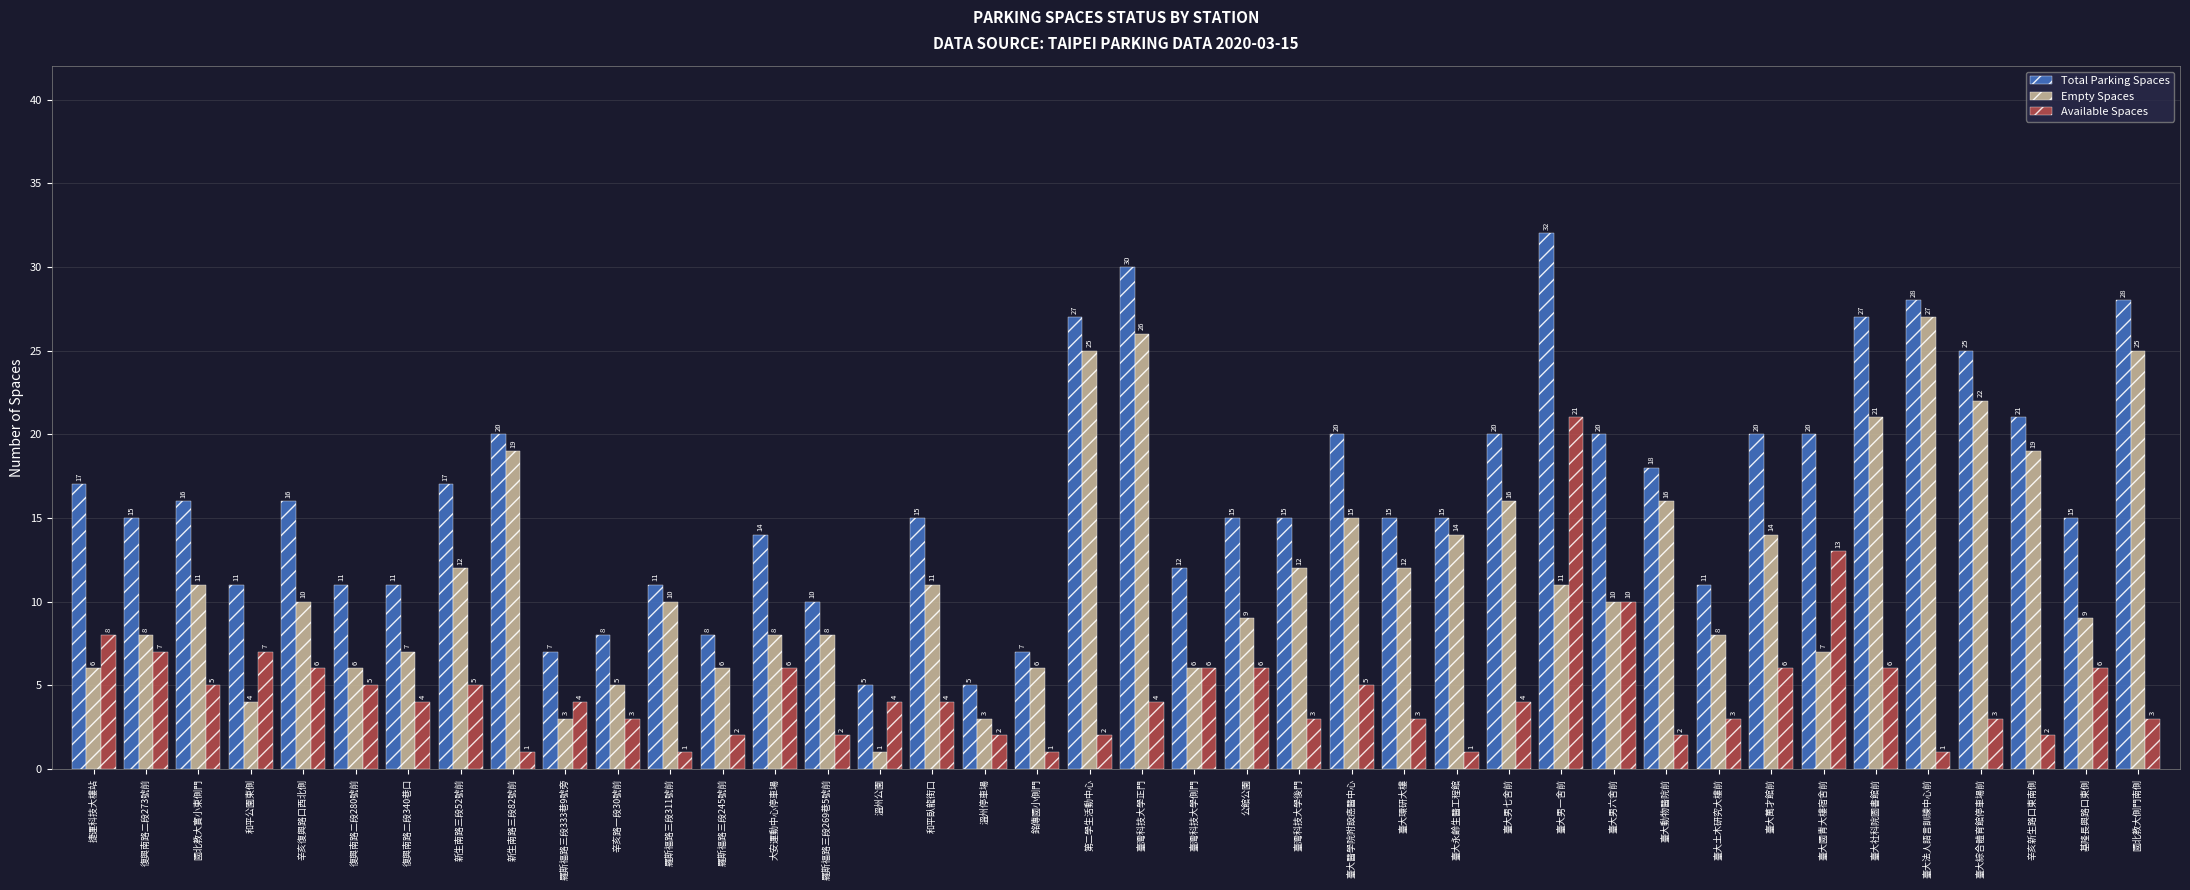

Count the number of data series in this chart.

3